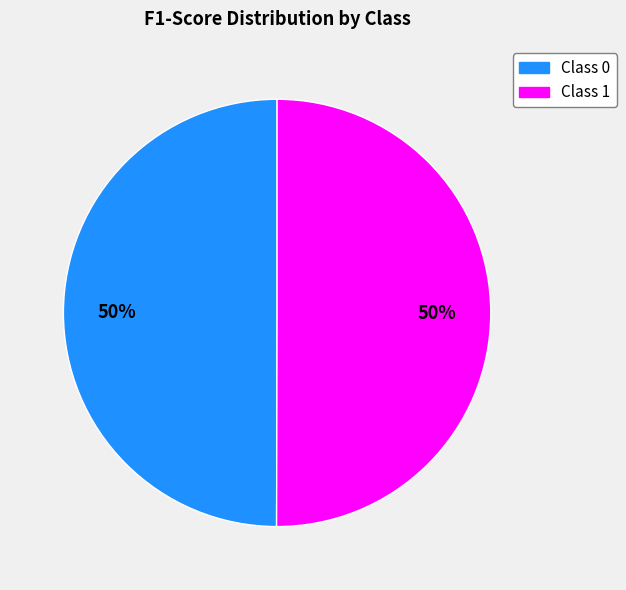

To the nearest percent, what is the average slice percentage?

50%